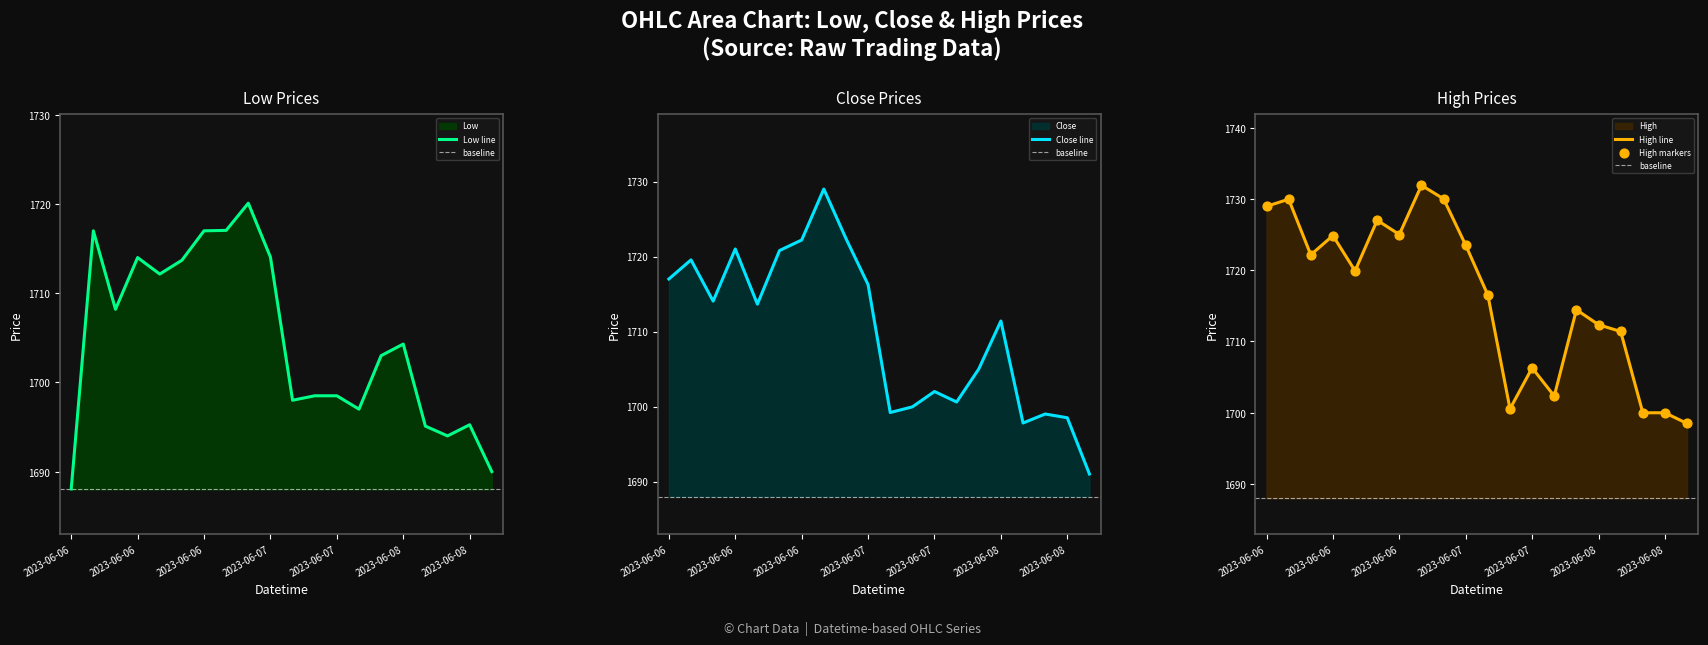

What are all the series names shown in the legend?

Low, Close, High